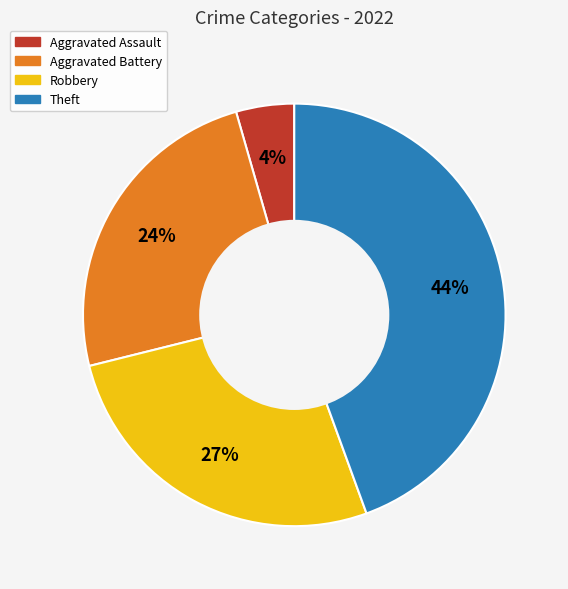

How many slices are in this pie chart?

4